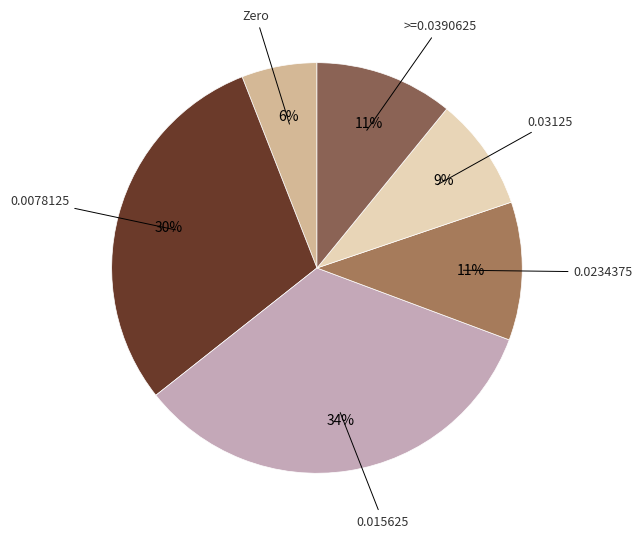

To the nearest percent, what is the difference between the largest and smallest slice percentages?

28%